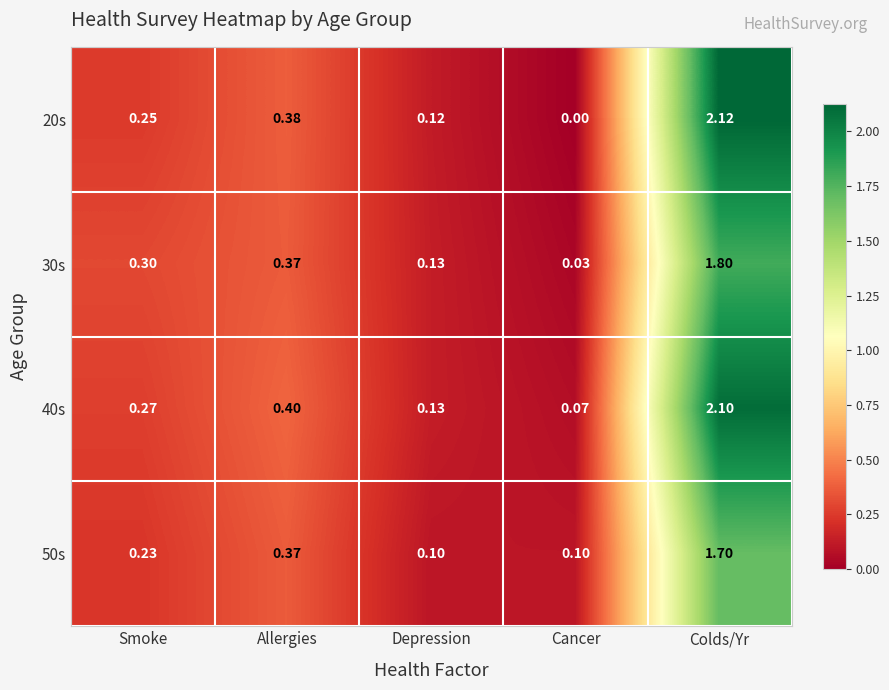

Rank the categories by 40s value from lowest to highest.

Cancer, Depression, Smoke, Allergies, Colds/Yr